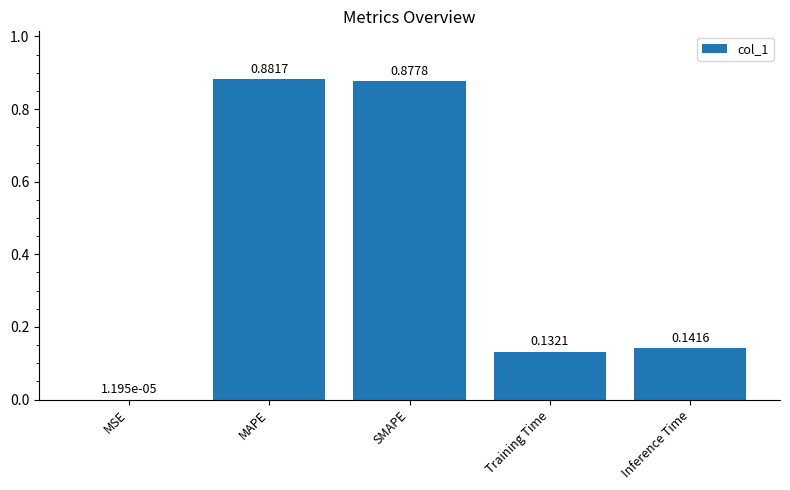

What is the change in value from MAPE to Inference Time?

-0.7